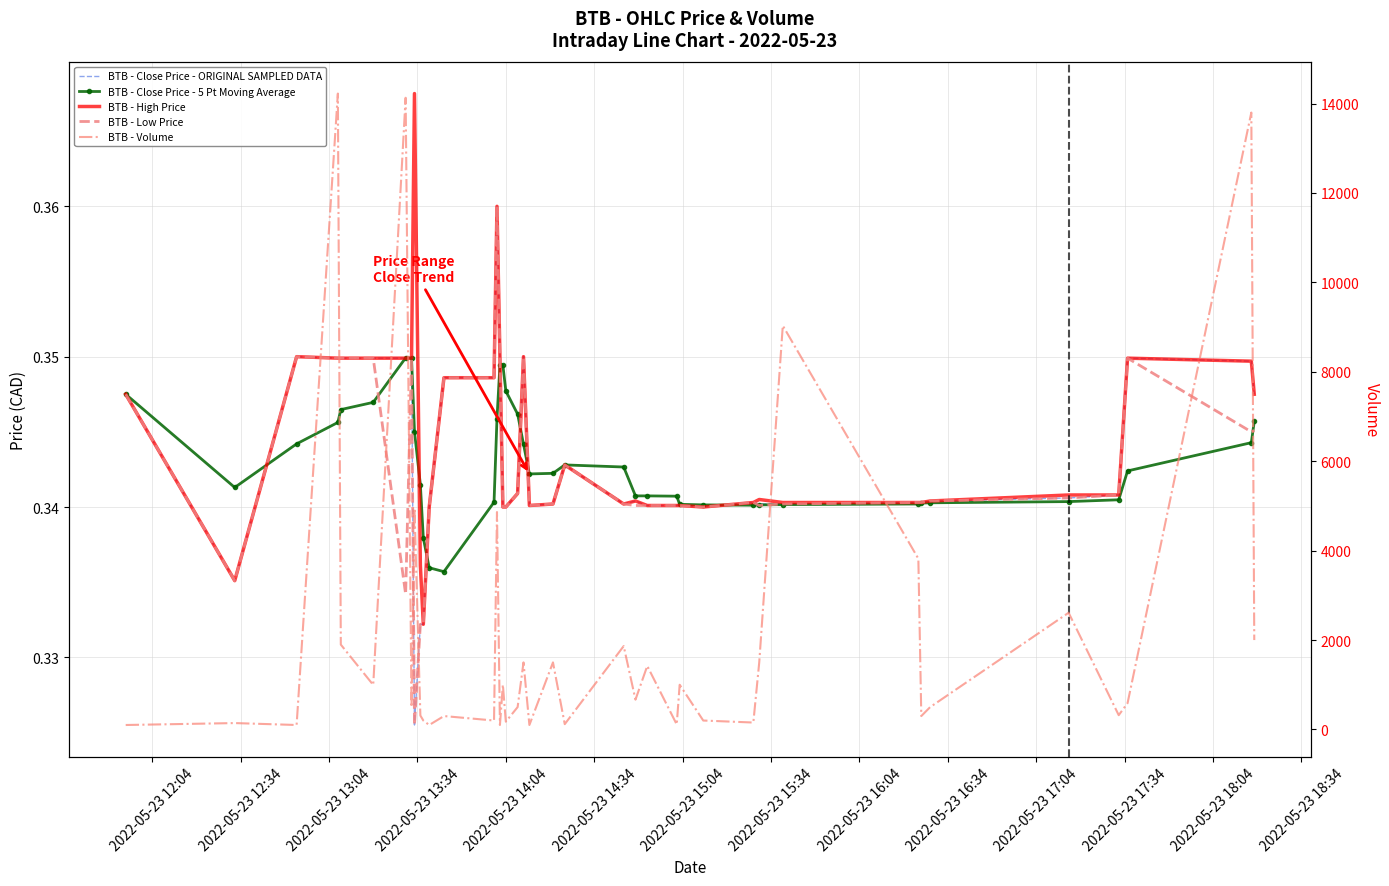

At how many categories does at least one series exceed 12117?

3